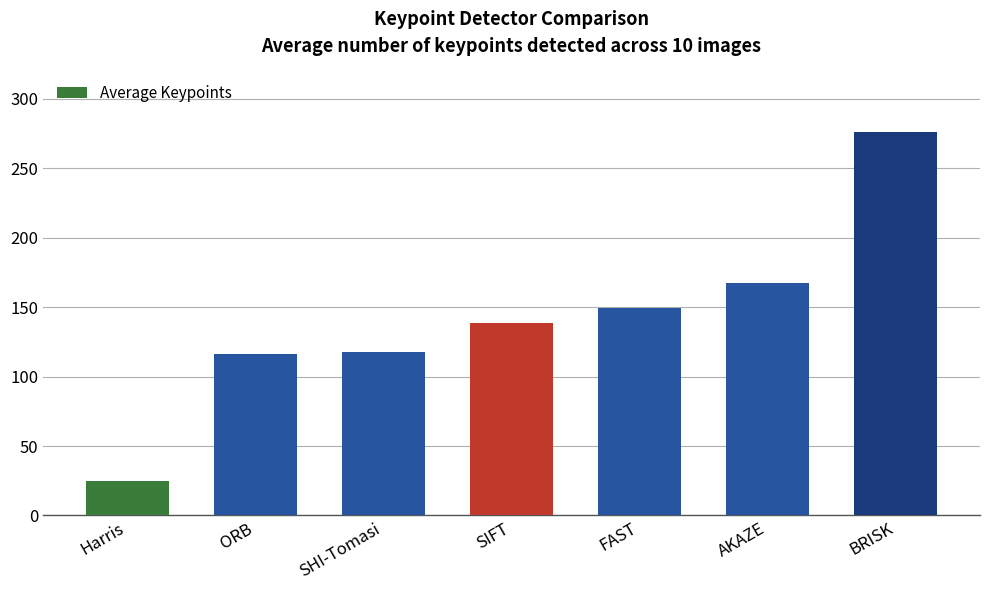

Read the value at Harris.

24.8